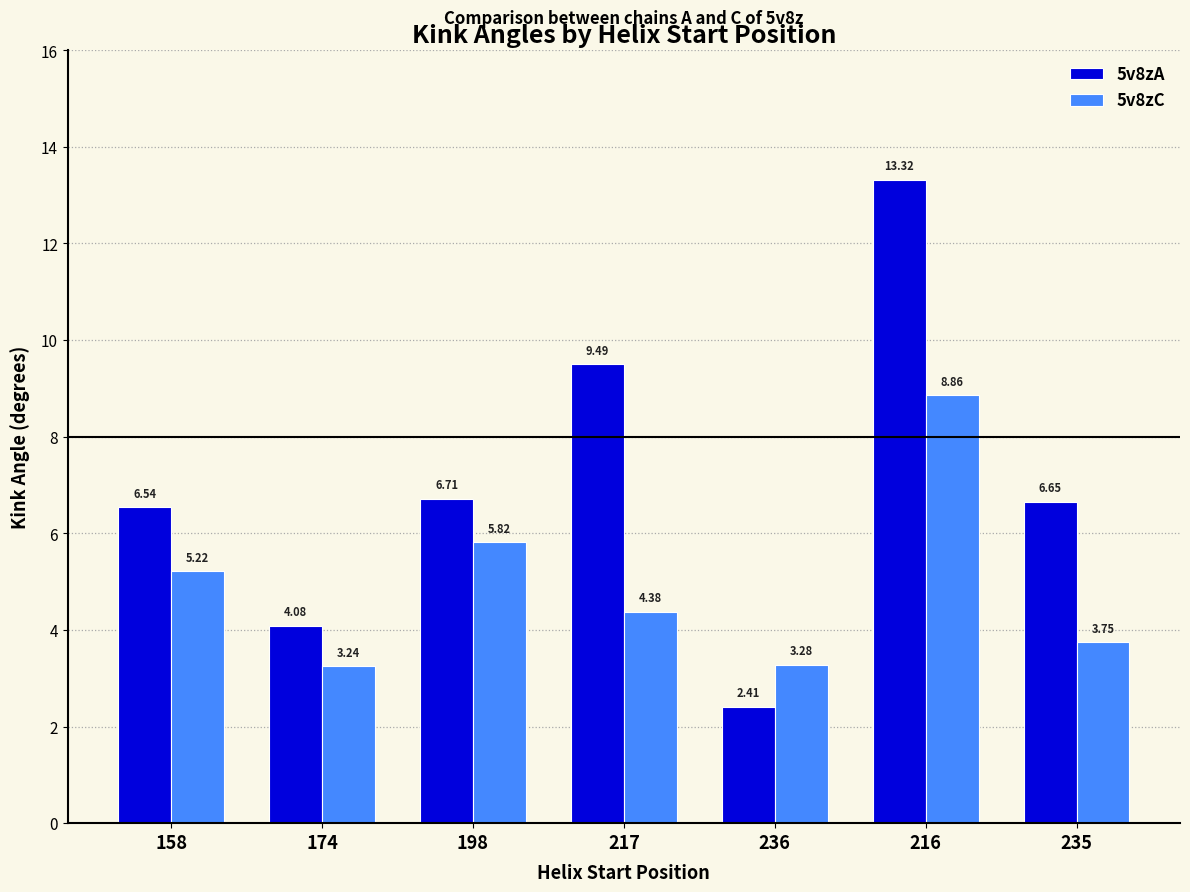

At which label is 5v8zC closest to 6?

198